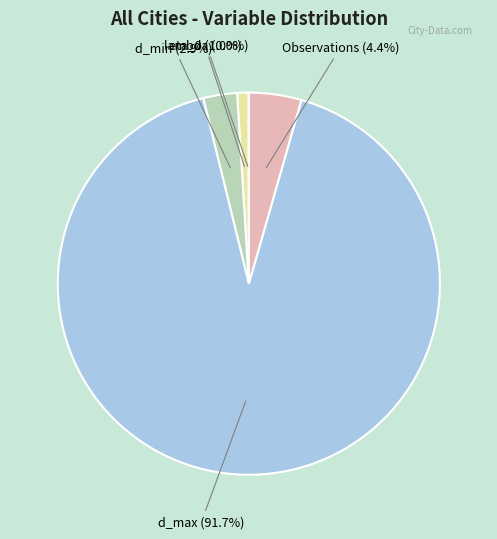

Is there a majority slice in this chart?

Yes